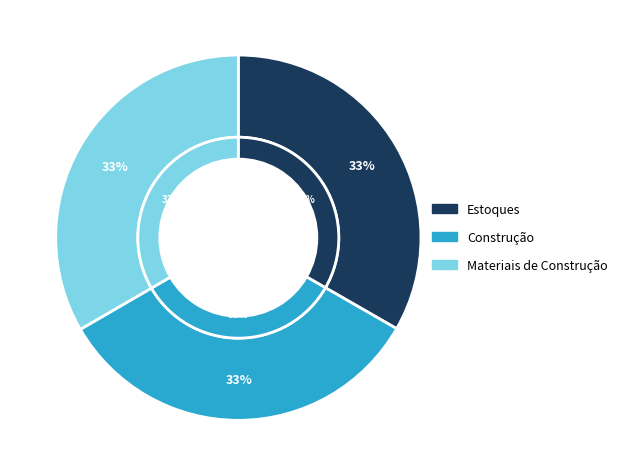

Is there any slice that represents more than half of the pie?

No